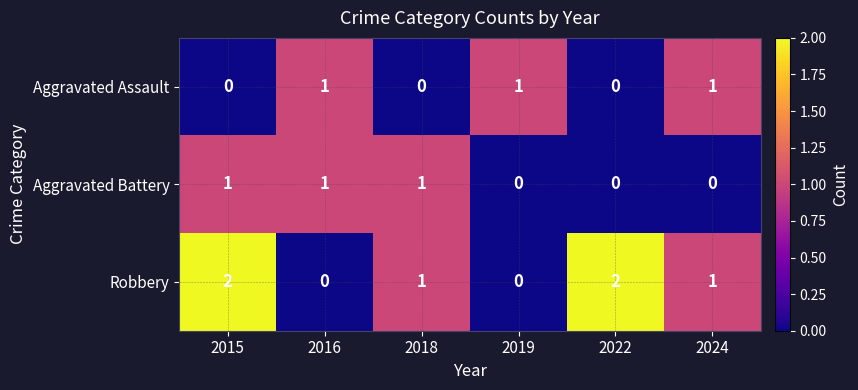

What is the sum of all Aggravated Assault values?

3